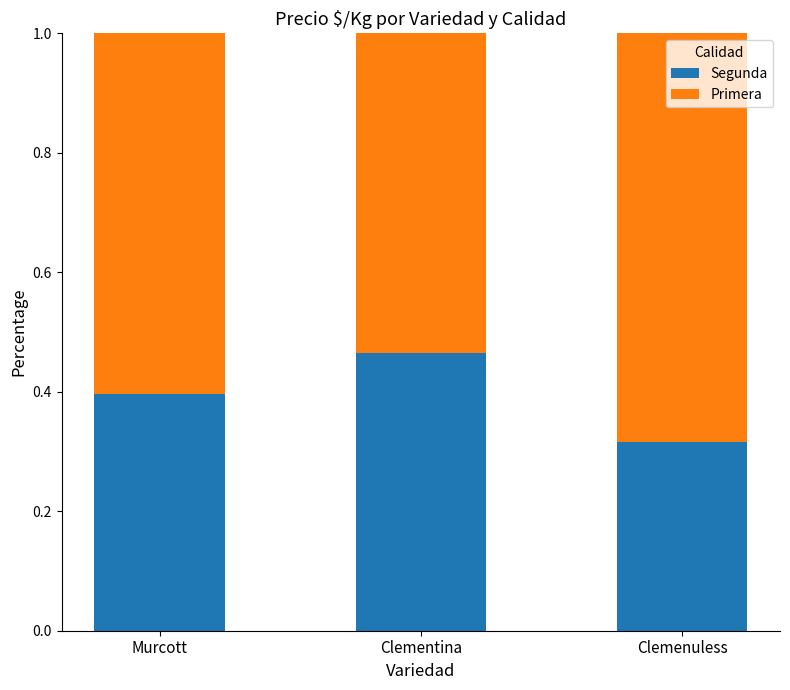

Does the chart contain any negative values?

No